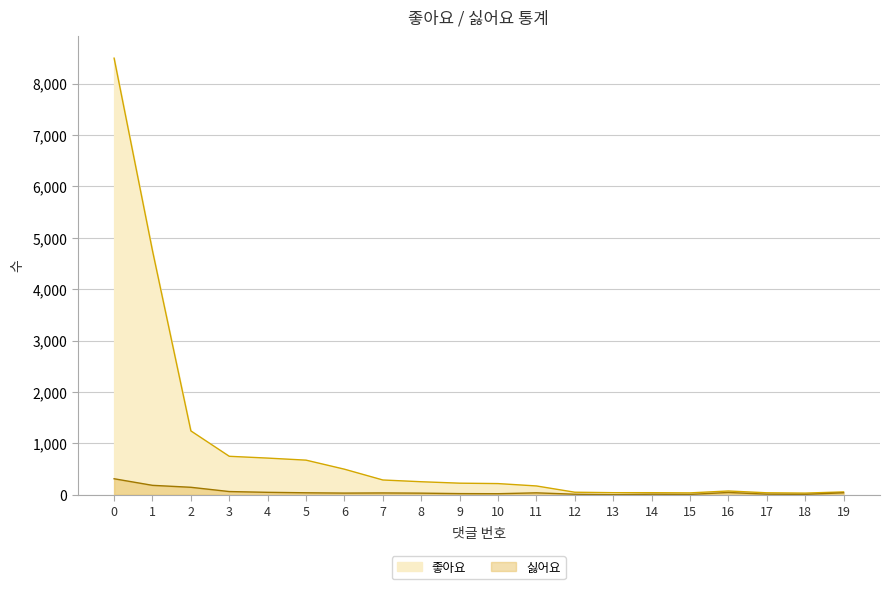

True or false: 좋아요 and 싫어요 intersect in this chart.

False